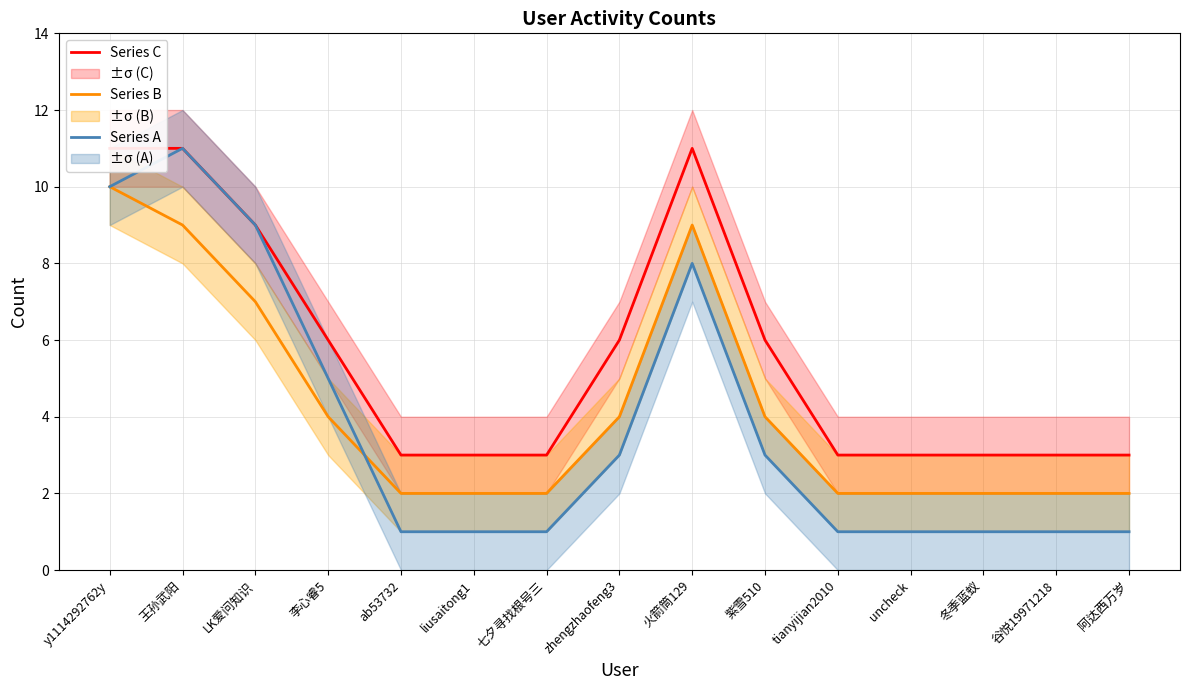

Rank the categories by Series A value from lowest to highest.

ab53732, liusaitong1, 七夕寻找根号三, tianyijian2010, uncheck, 冬季蓝蚁, 谷悦19971218, 阿达西万岁, zhengzhaofeng3, 紫雪510, 李心睿5, 火箭筒129, LK爱问知识, y1114292762y, 王孙武阳